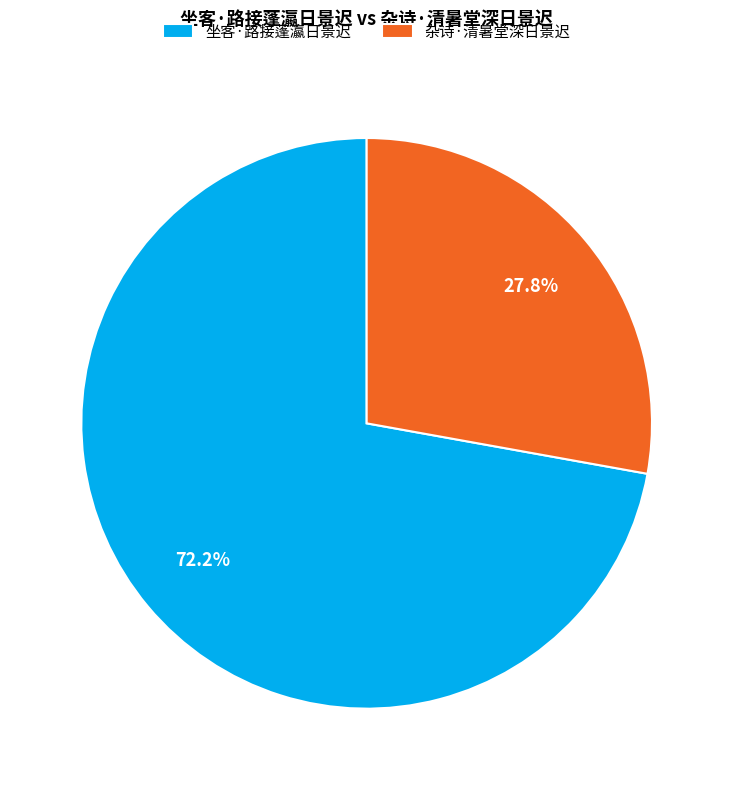

How much of the chart is everything except 坐客·路接蓬瀛日景迟?

27.8%